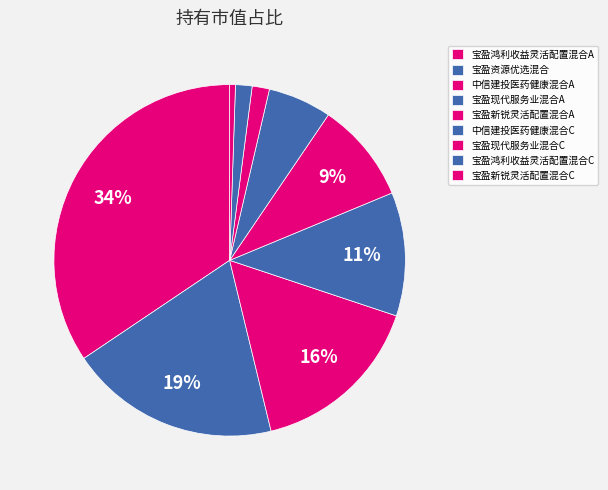

To the nearest percent, what portion does 中信建投医药健康混合A represent?

16%